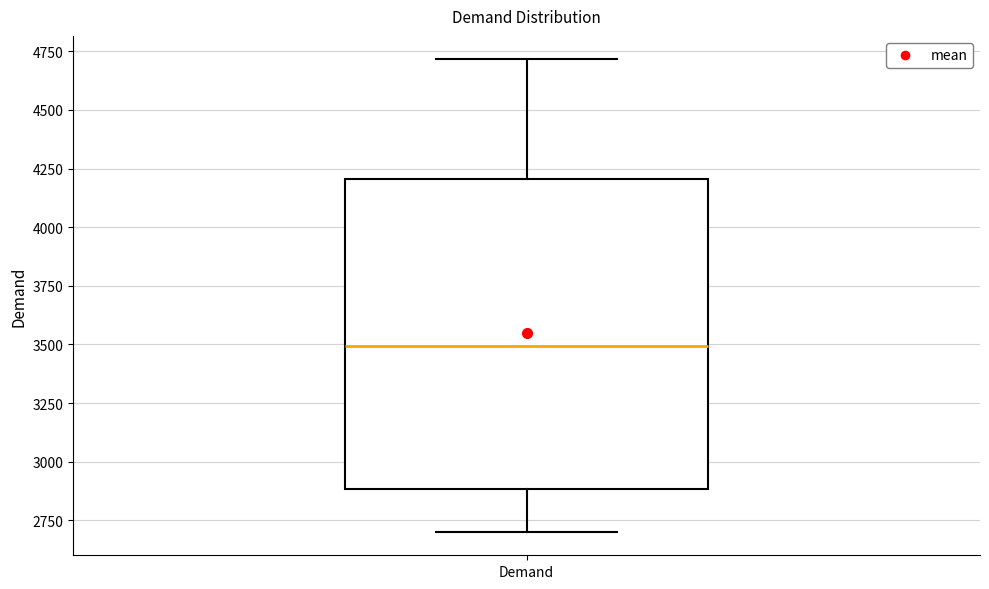

Where does the upper whisker of the box for Demand end on the y-axis? The values are not printed on the chart, so give them approximately, as read against the axis.

4700